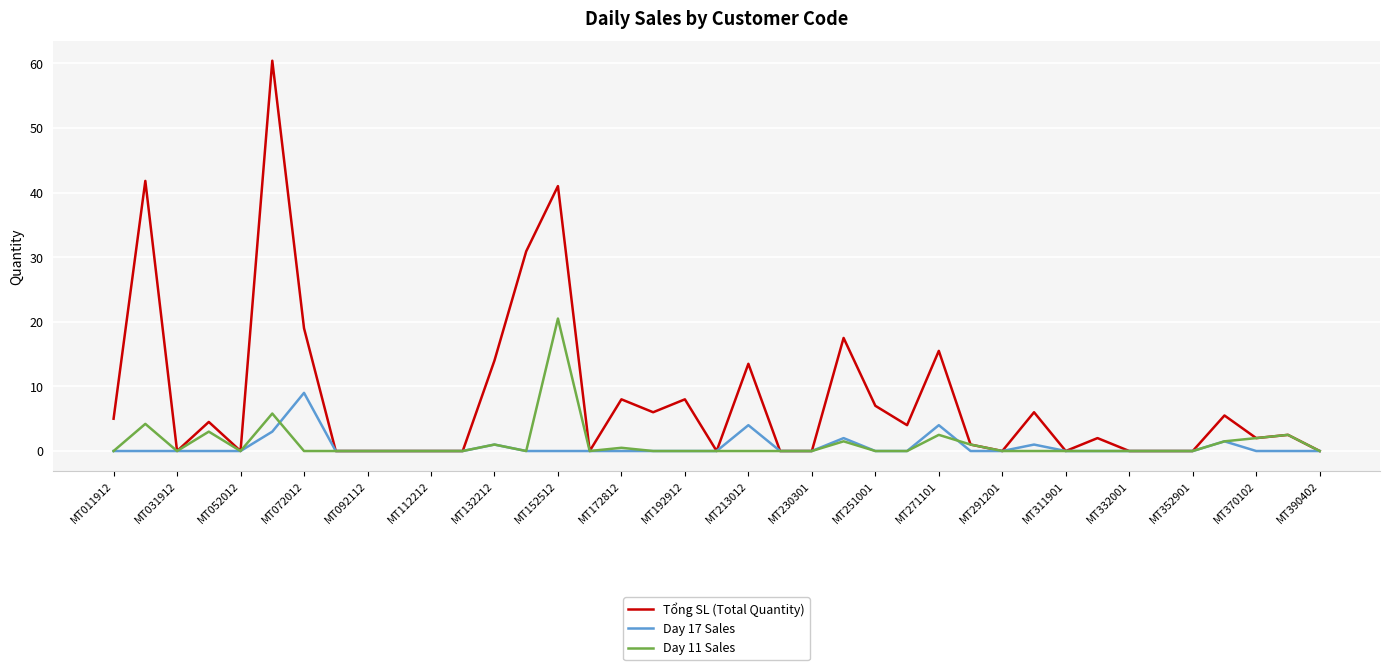

Rank the series by their maximum value, from lowest to highest.

Day 17 Sales, Day 11 Sales, Tổng SL (Total Quantity)